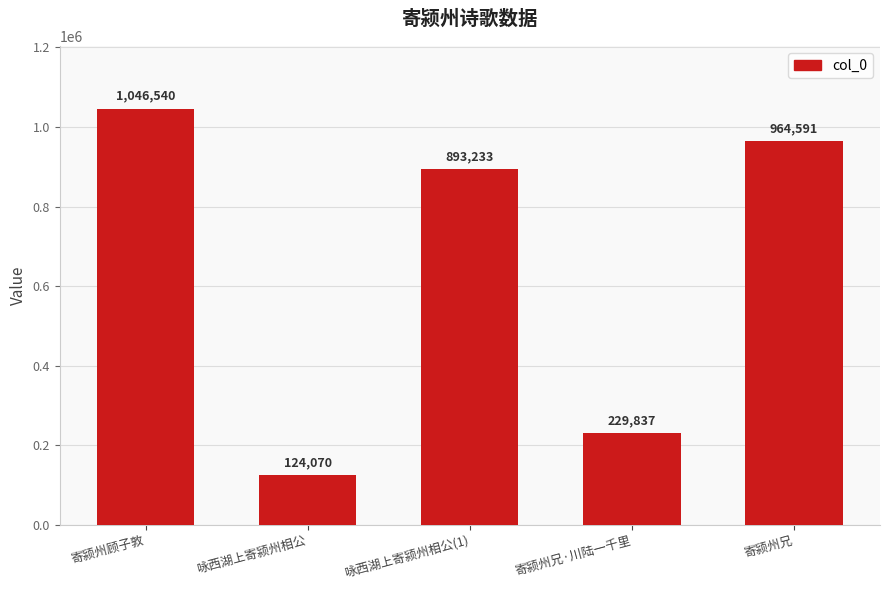

What is the value of the 2nd bar from the left?

124070